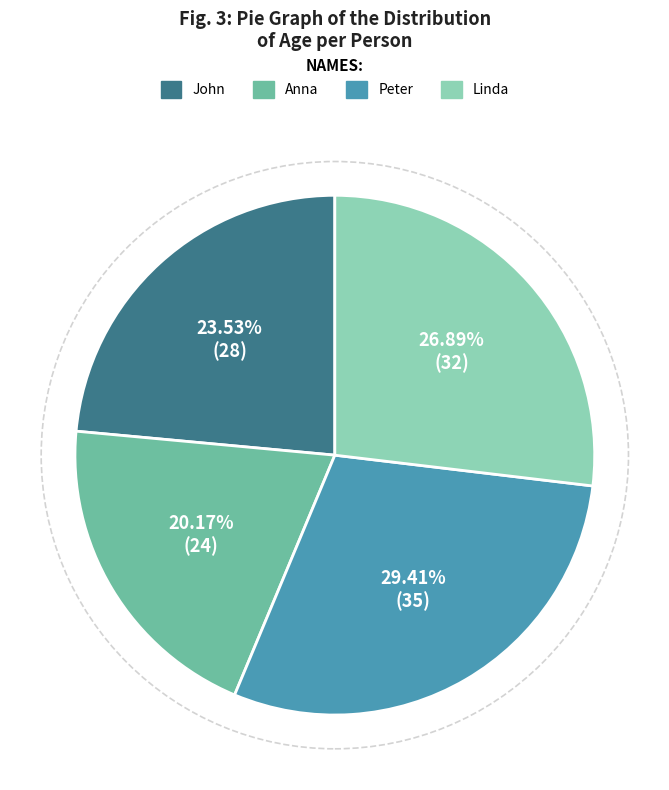

True or false: Anna accounts for 10% of the total.

False